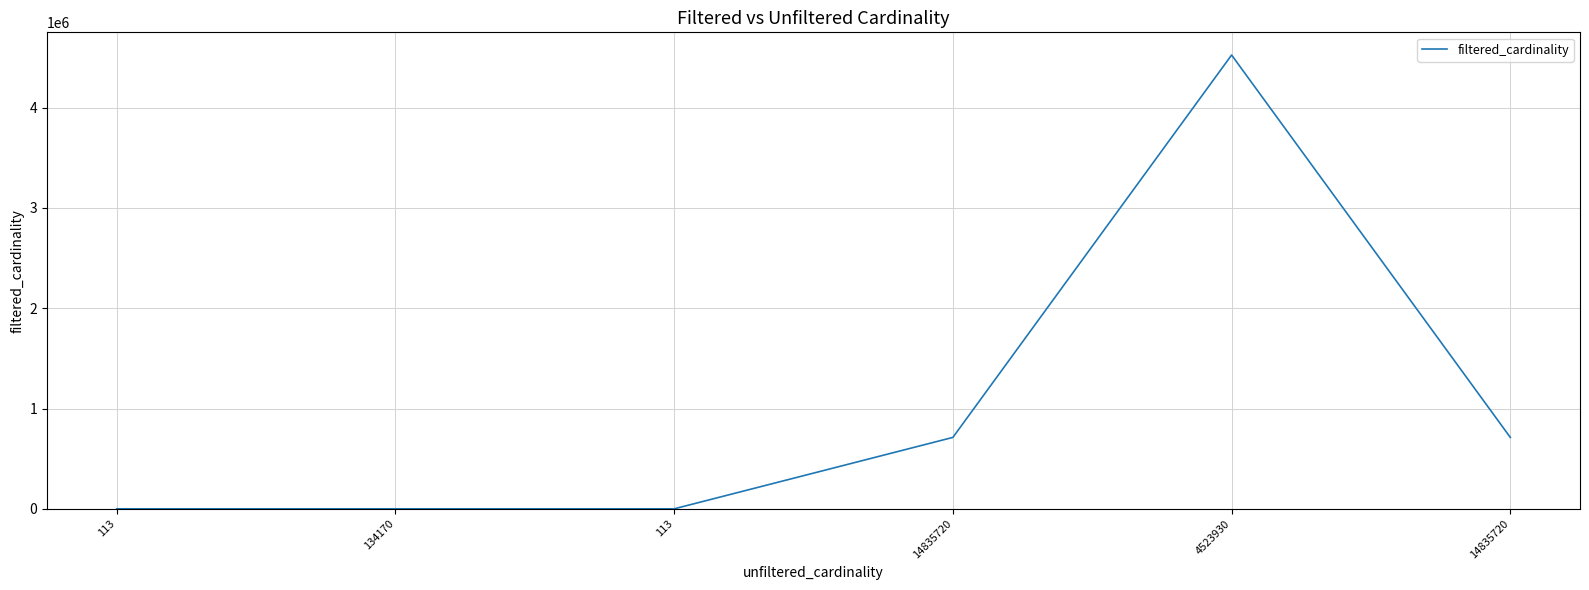

True or false: the data shows 2 at 134170.

True